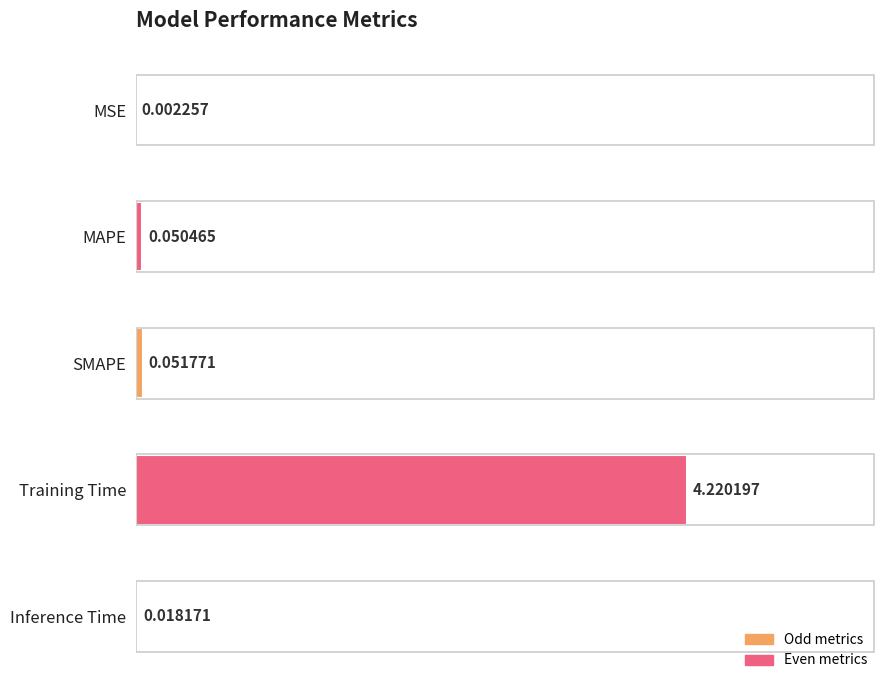

What is the sum of all values?

4.3